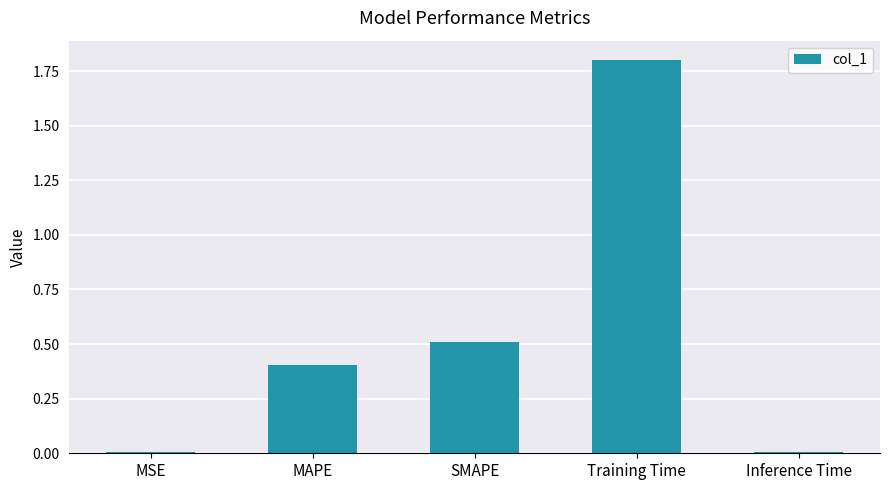

Which category has the highest value across all series?

Training Time